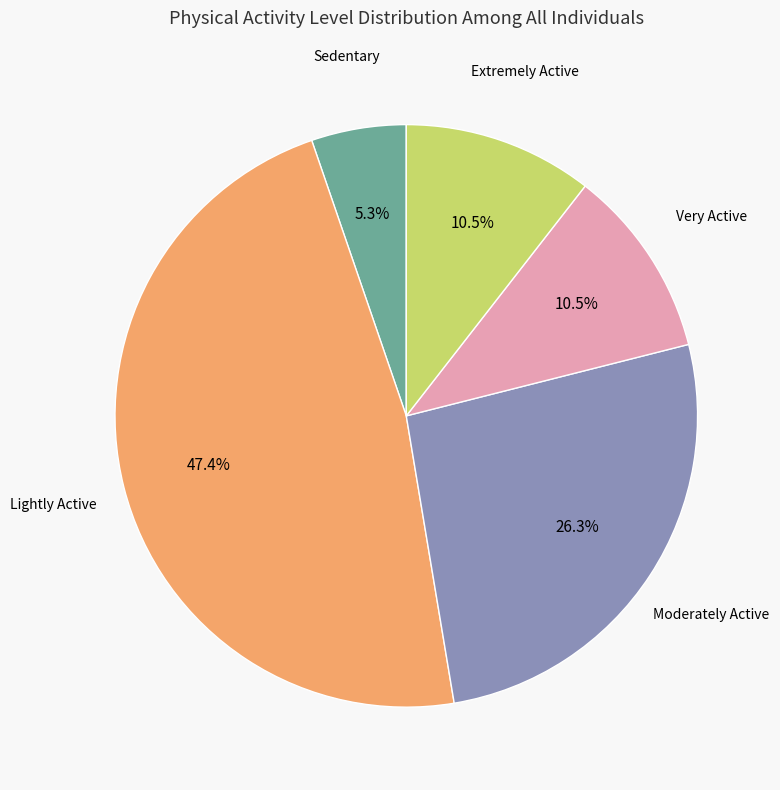

Does any single category account for the majority?

No